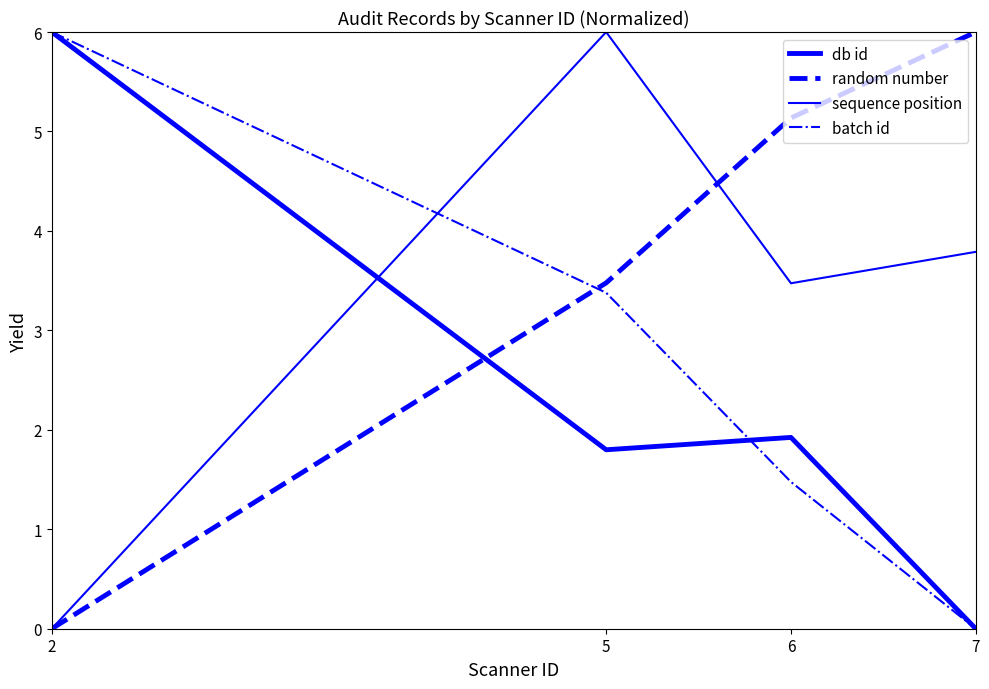

List the series in order of their overall mean, lowest first.

db id, batch id, sequence position, random number